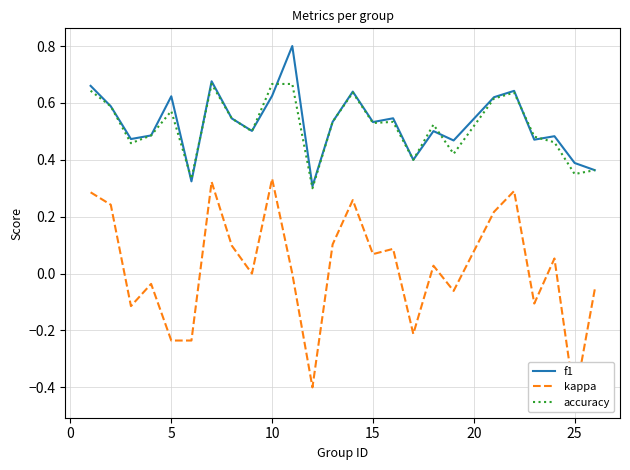

The f1 series shows 1.1 at 10. True or false?

False